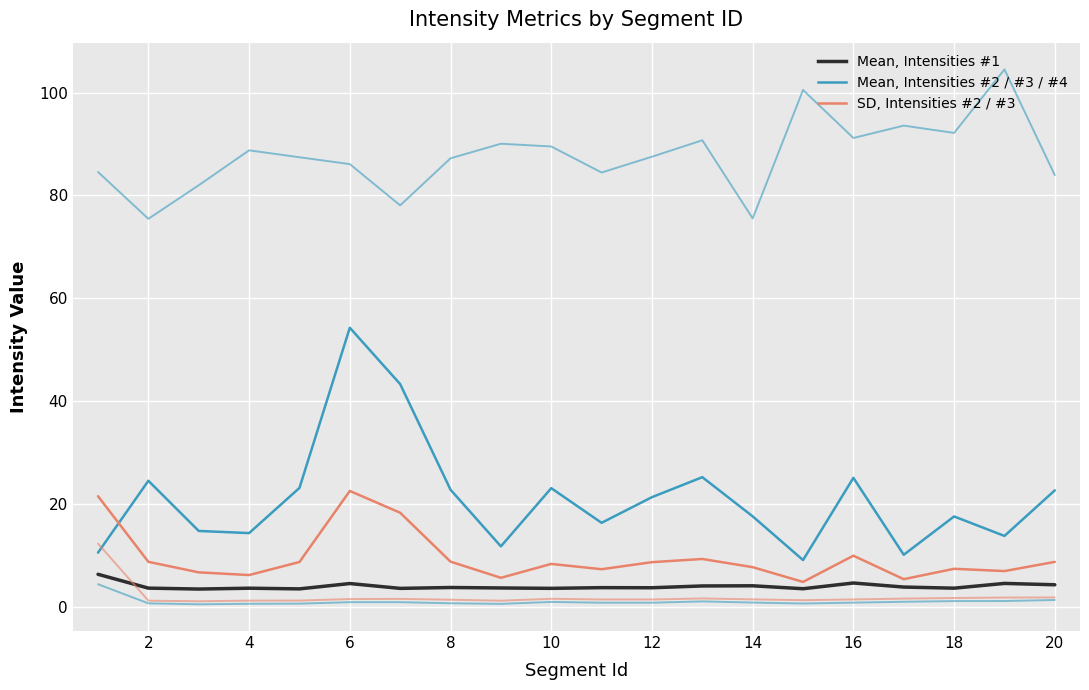

Does the chart display data point markers on the line(s)?

No